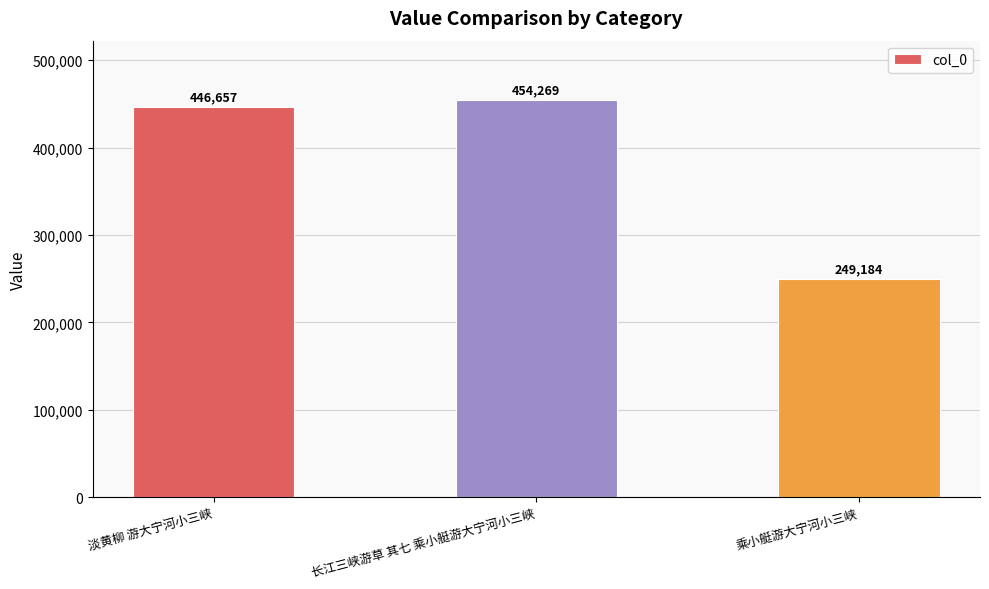

Reading left to right, extract all data points from this chart.

446657	454269	249184